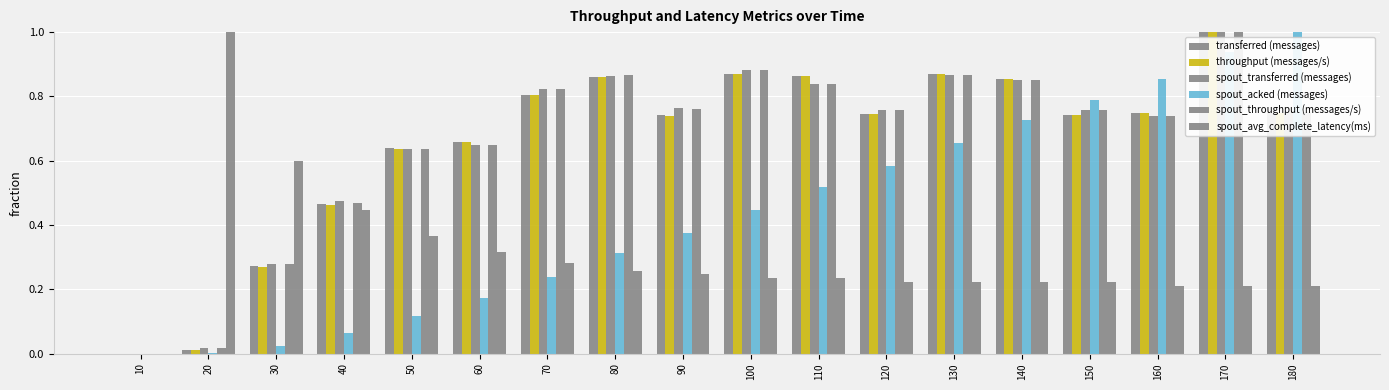

How many groups of bars are there?

18